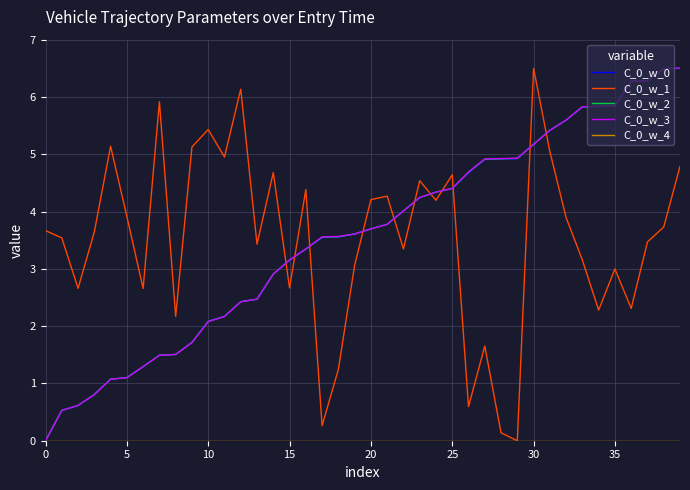

After their last crossing, which series has the higher values: C_0_w_1 or C_0_w_2?

C_0_w_2